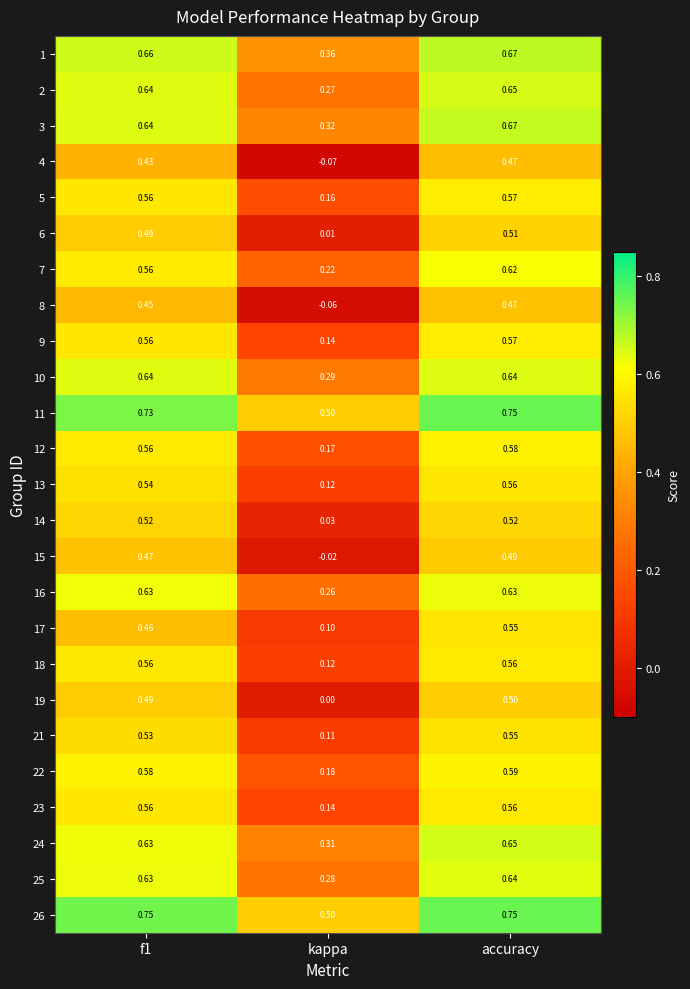

At which label does 26 reach its minimum?

kappa